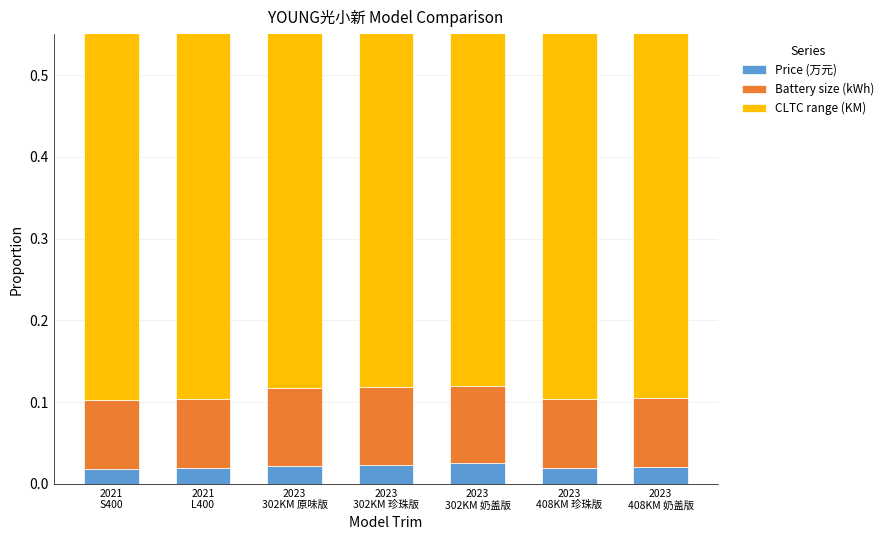

At 2023
408KM 奶盖版, list the series in order from largest to smallest.

CLTC range (KM), Battery size (kWh), Price (万元)